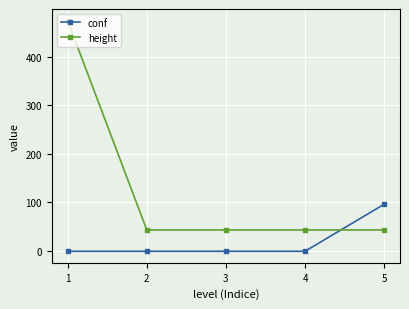

Which label corresponds to the largest value in the chart?

1